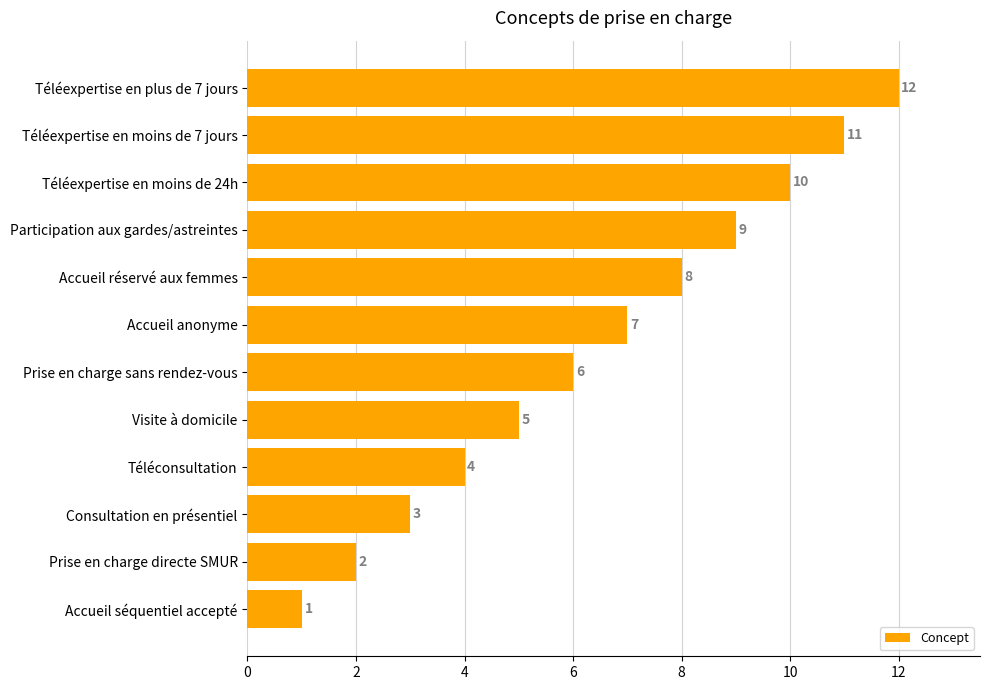

At which category does the chart reach its peak across all series?

Téléexpertise en plus de 7 jours